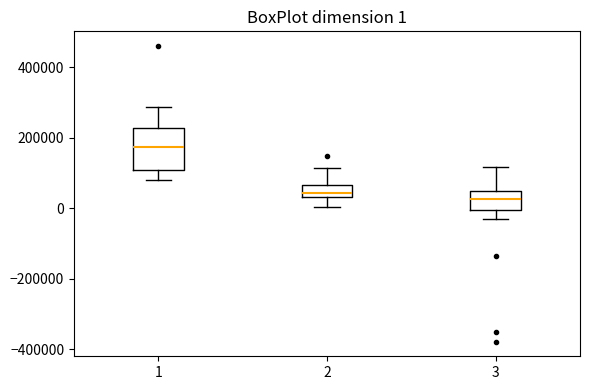

Which box's median line is the highest?

1